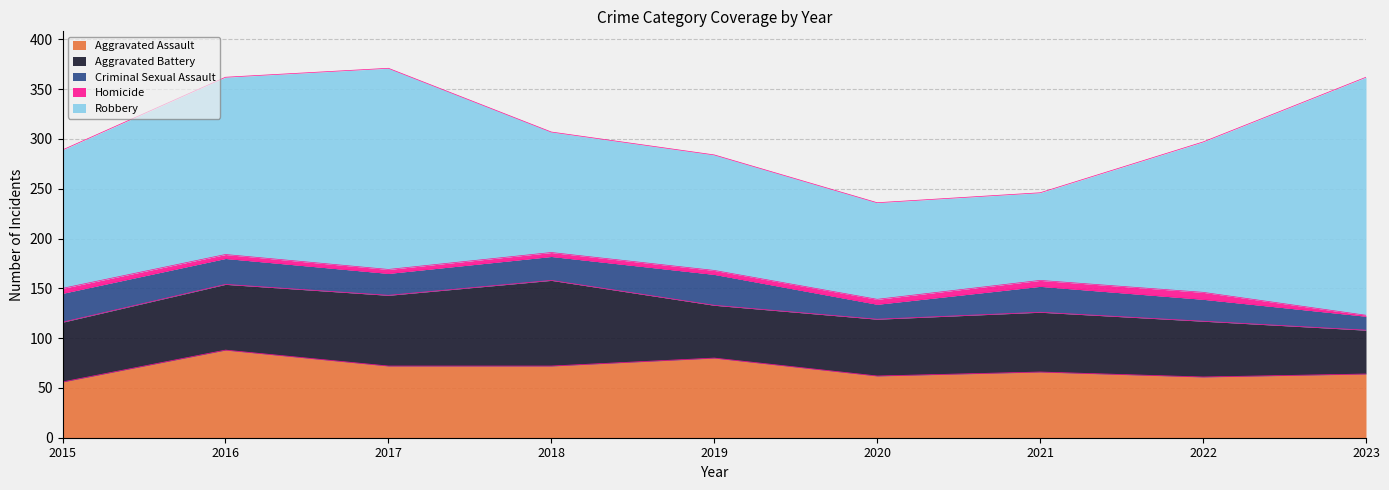

Which category has the lowest value across all series?

2023